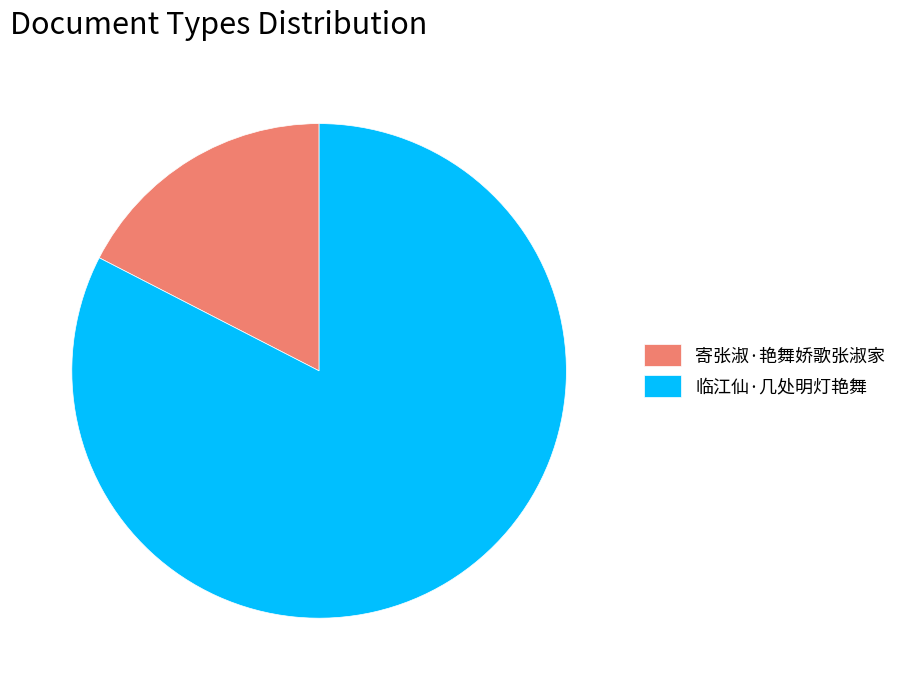

Rank the categories by value from lowest to highest.

寄张淑·艳舞娇歌张淑家, 临江仙·几处明灯艳舞